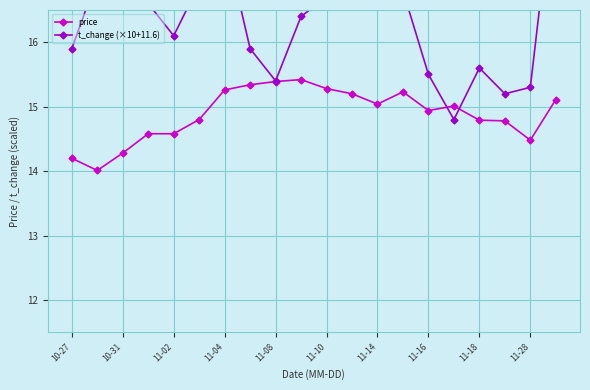

What is the maximum value for price?

15.4